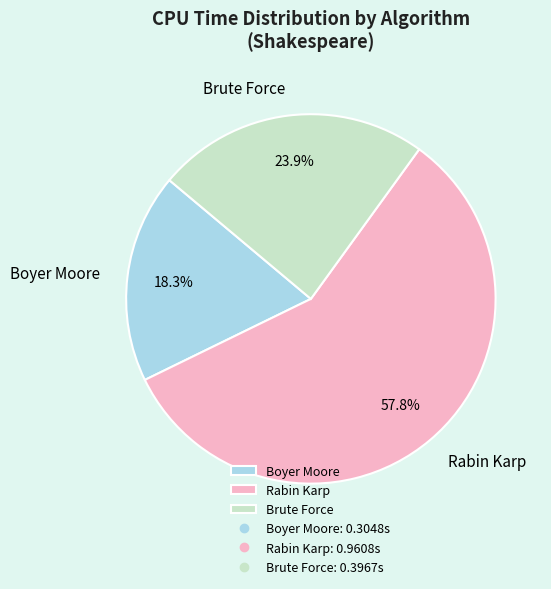

What percentage is the Brute Force slice, to the nearest percent?

24%